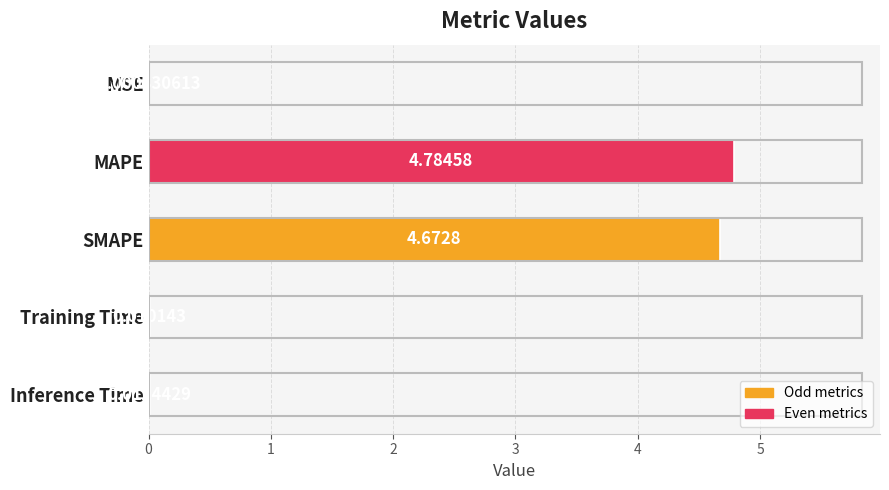

How many data points does each series have?

5